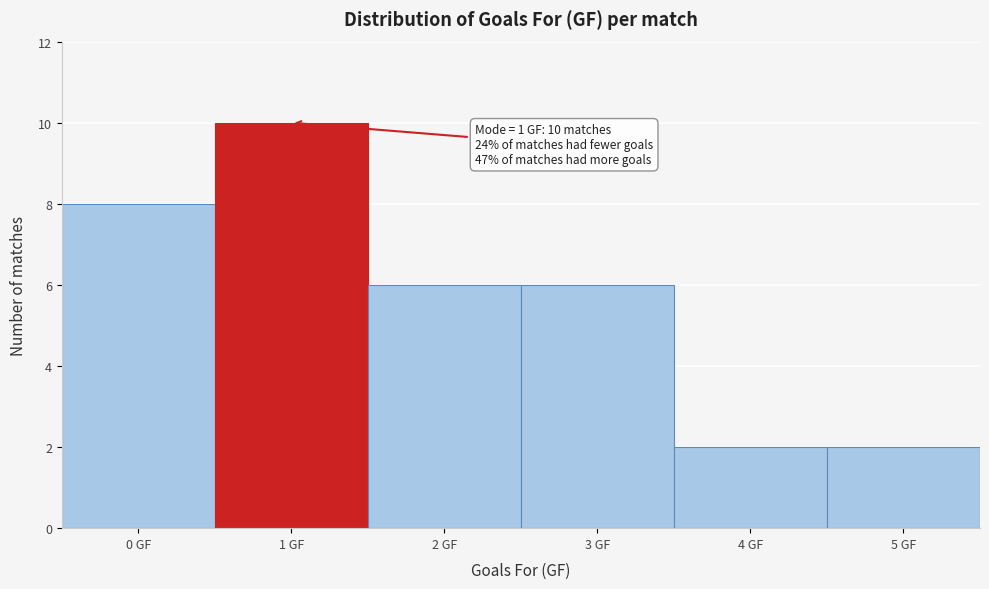

Over which range of the x-axis is the bar tallest?

0.5 to 1.5